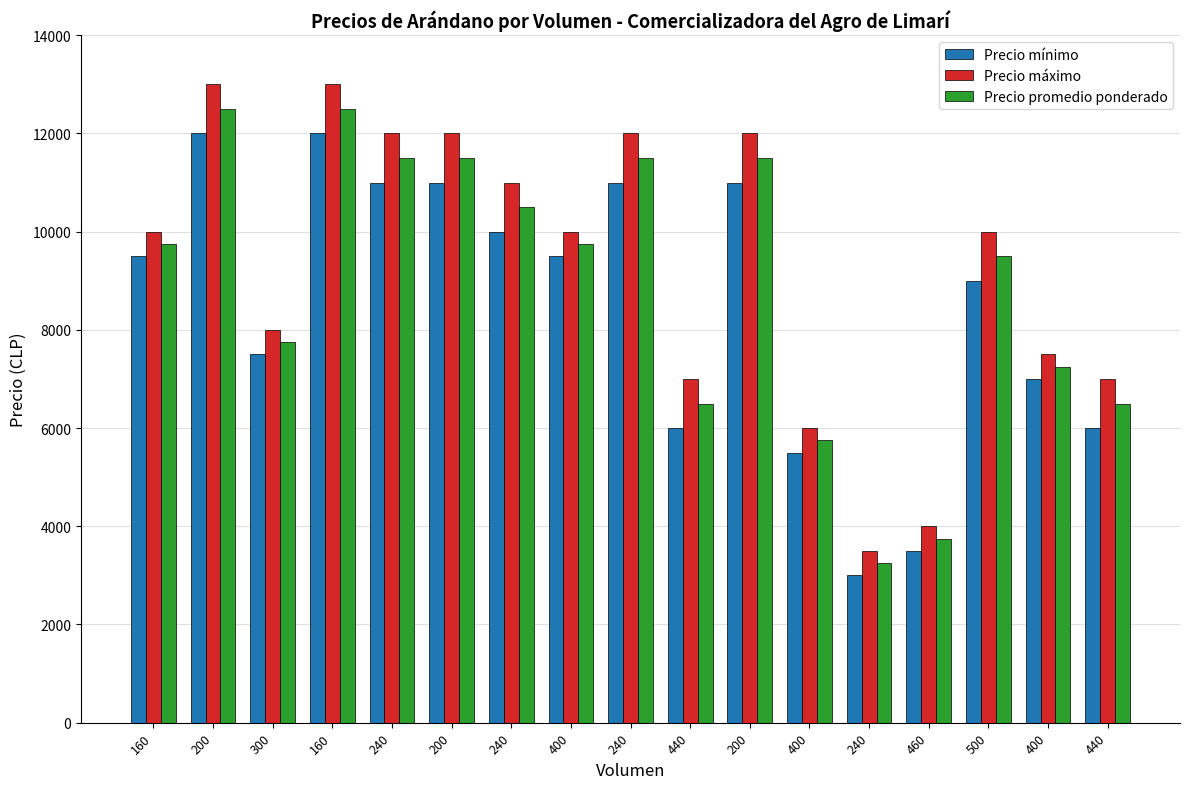

Reading left to right, transcribe all the data shown in this chart.

Precio mínimo: 9500	12000	7500	12000	11000	11000	10000	9500	11000	6000	11000	5500	3000	3500	9000	7000	6000
Precio máximo: 10000	13000	8000	13000	12000	12000	11000	10000	12000	7000	12000	6000	3500	4000	10000	7500	7000
Precio promedio ponderado: 9750	12500	7750	12500	11500	11500	10500	9750	11500	6500	11500	5750	3250	3750	9500	7250	6500